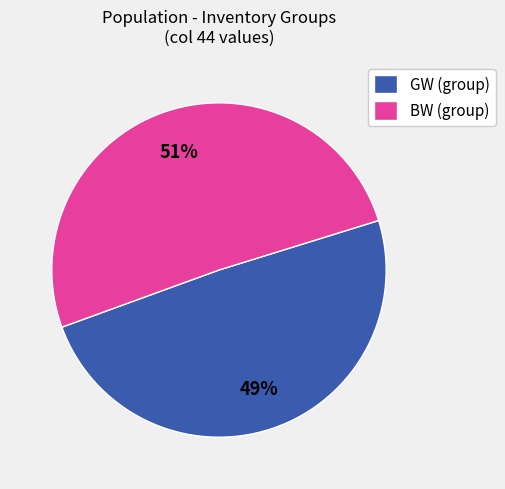

To the nearest percent, what is the average slice percentage?

50%